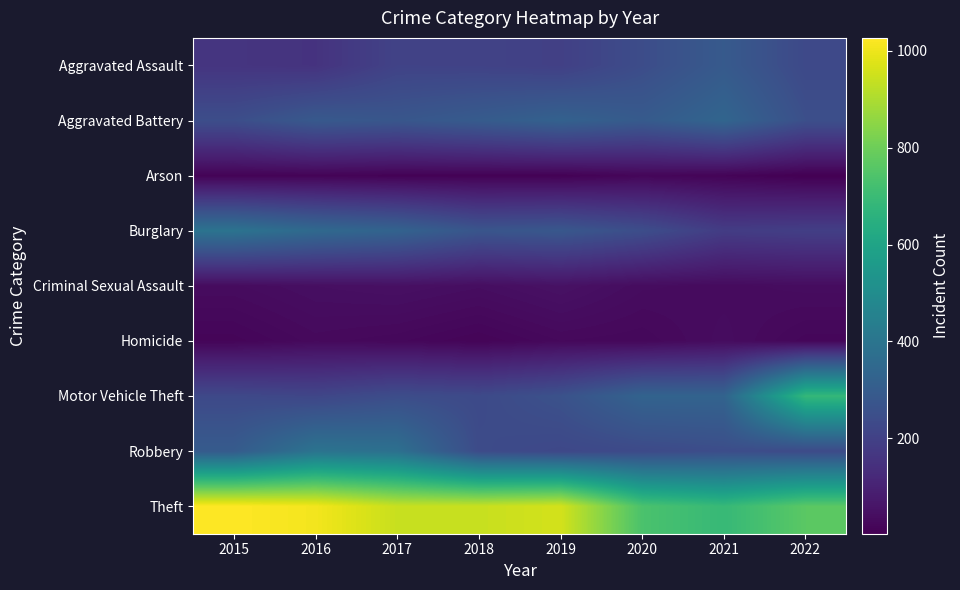

Rank the series at 2015 from lowest to highest value.

Arson, Homicide, Criminal Sexual Assault, Aggravated Assault, Motor Vehicle Theft, Aggravated Battery, Robbery, Burglary, Theft